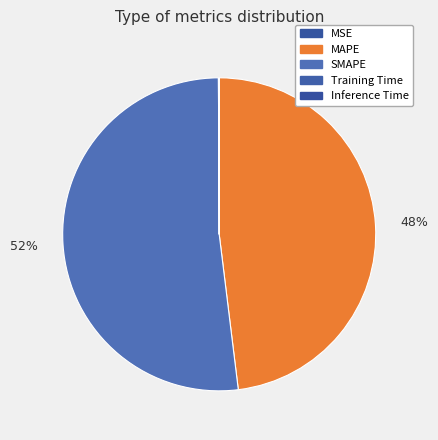

What percentage is NOT represented by MSE?

100.0%